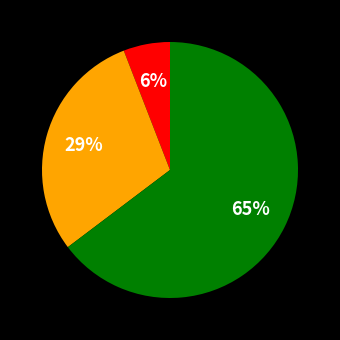

Count the number of slices in the pie.

3